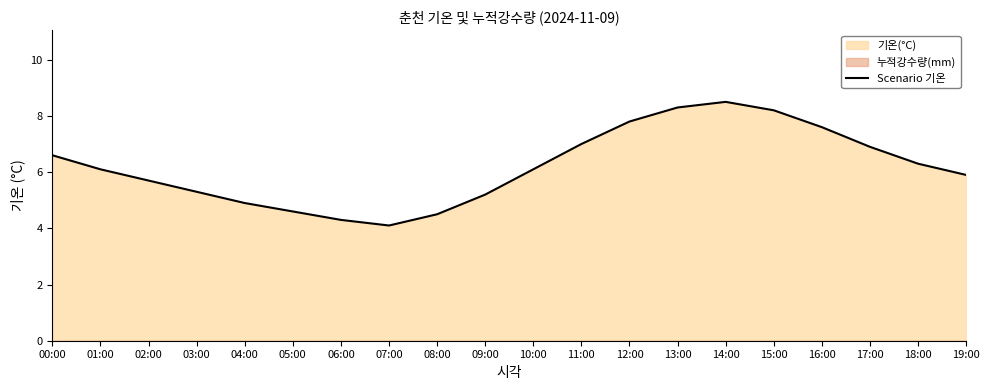

What is the value of the 1st point from the left?

6.6